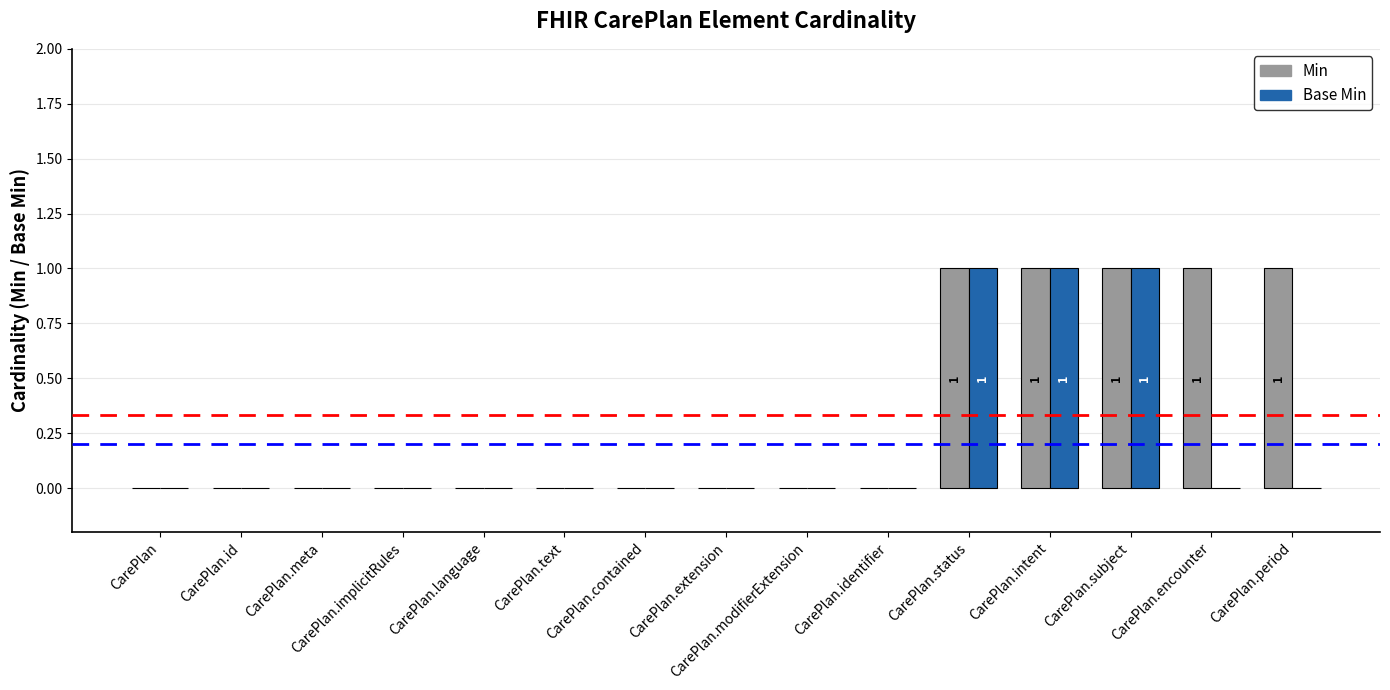

Which series has the largest total across all categories?

Min